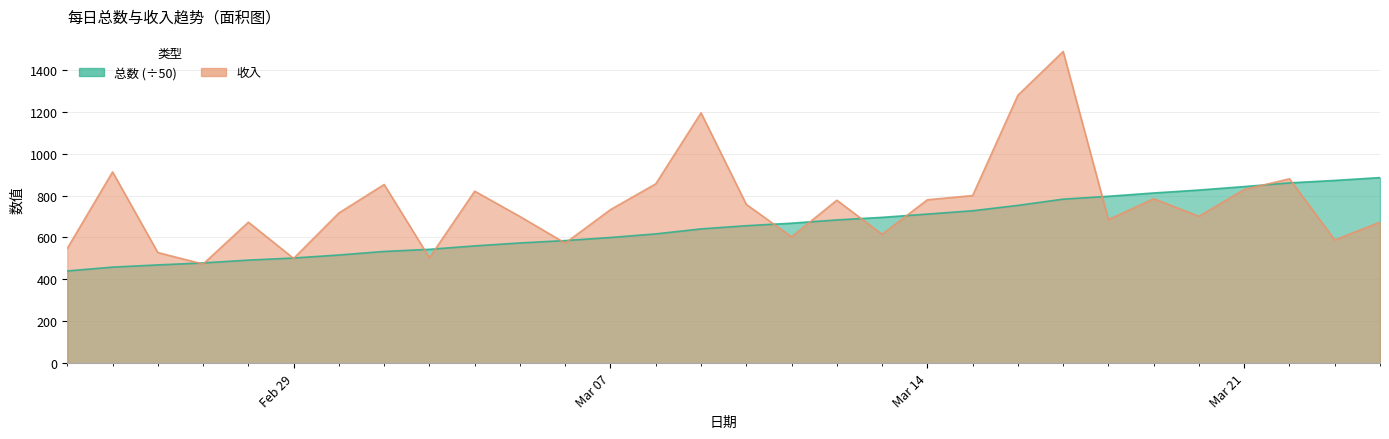

Is it true that 收入 equals 685.0 at 2016-03-18?

True